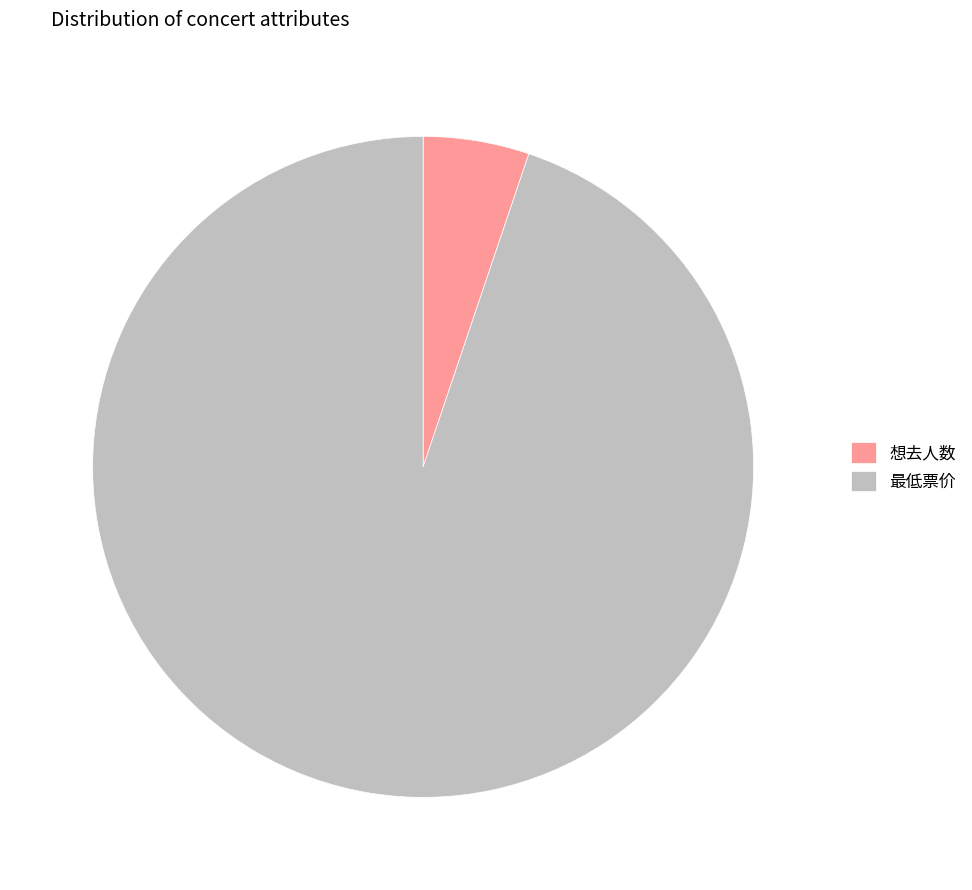

What is the majority slice?

最低票价